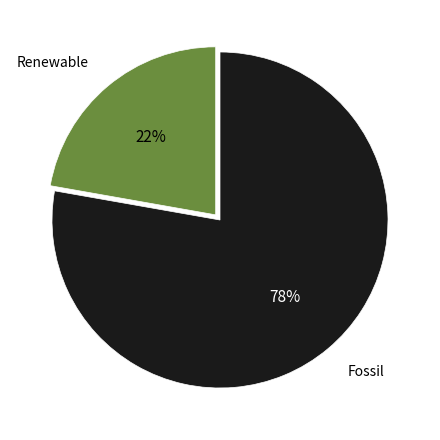

To the nearest percent, what is the difference between the largest and smallest slice percentages?

56%